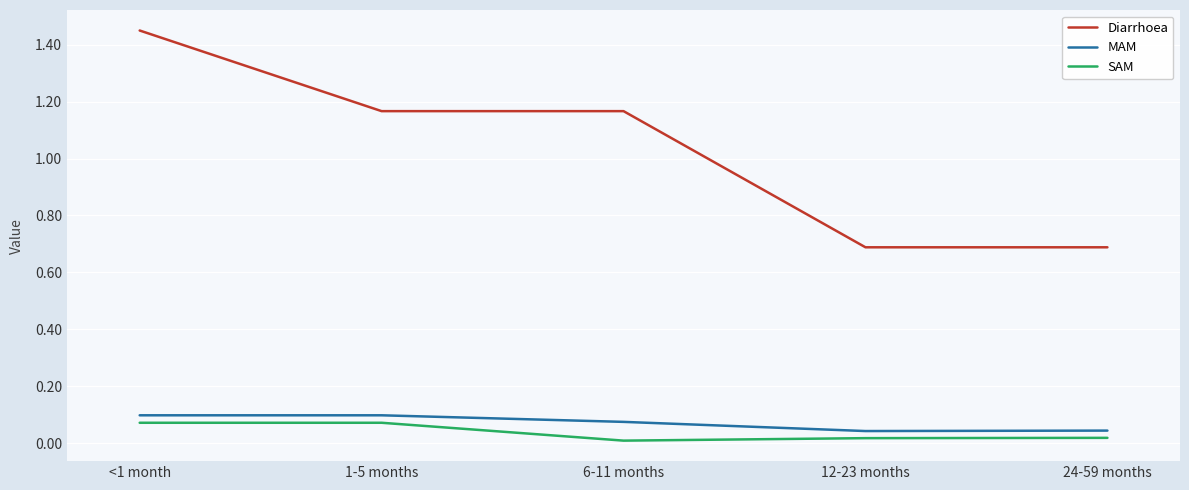

True or false: MAM has a value of 0.0 at 24-59 months.

True